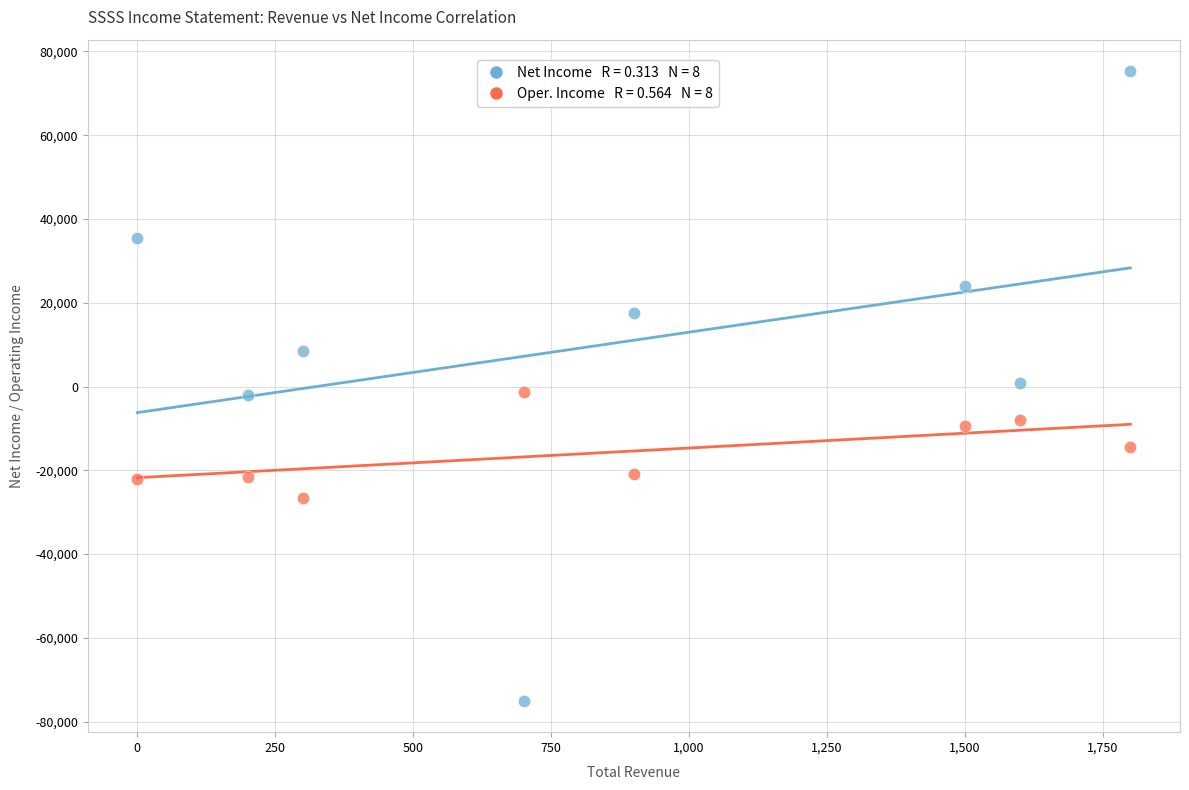

Across all data points, what is the range of Y values (max minus min)?

150300